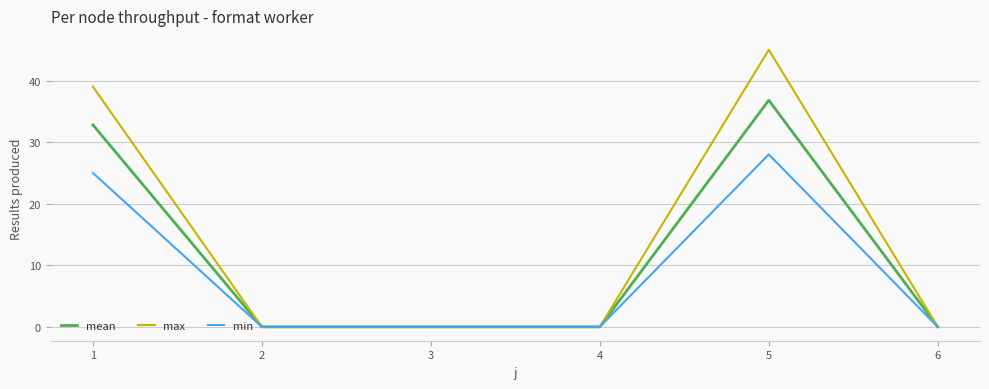

Reading left to right, extract all data points from this chart.

mean: 32.8	0.0	0.0	0.0	36.8	0.0
max: 39.0	0.0	0.0	0.0	45.0	0.0
min: 25.0	0.0	0.0	0.0	28.0	0.0